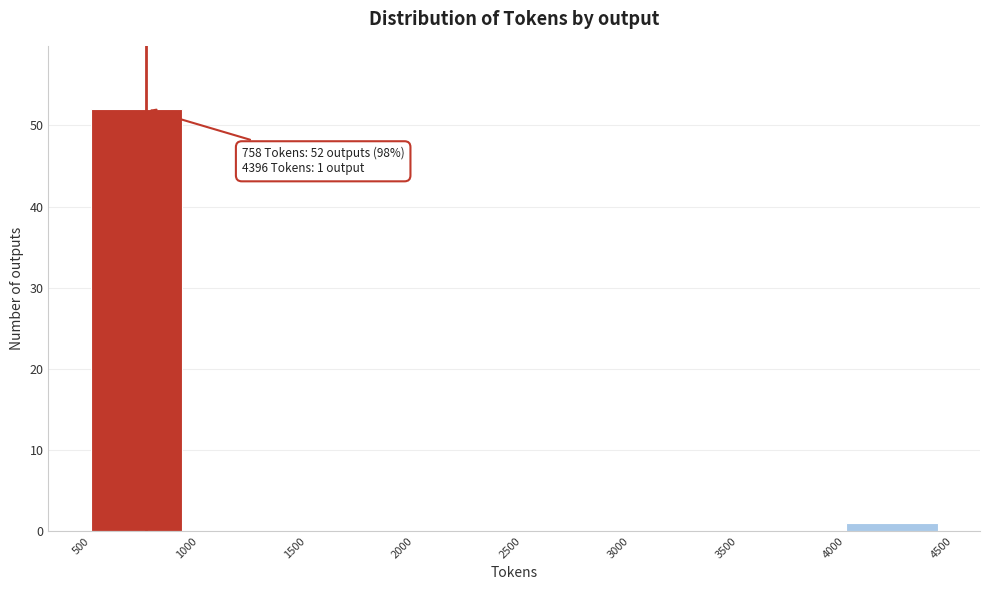

Which range on the x-axis has the tallest bar?

500 to 1000